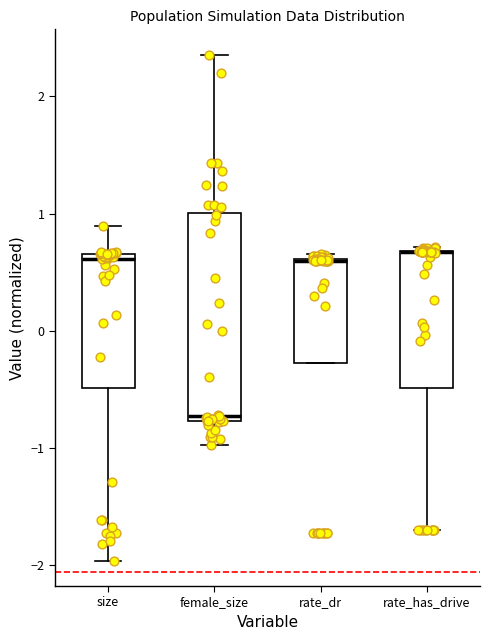

Reading left to right, transcribe this box plot: for each box, give where its median line is, the range the box spans, and where its two whiskers end, as read against the y-axis. The values are not printed on the chart, so give them approximately, as read against the axis.

size: median 0.6, box -0.5 to 0.7, whiskers -2.0 to 0.9
female_size: median -0.7, box -0.8 to 1.0, whiskers -1.0 to 2.4
rate_dr: median 0.6 (drawn on the box's upper edge), box -0.3 to 0.6, whiskers -0.3 to 0.7
rate_has_drive: median 0.7 (drawn on the box's upper edge), box -0.5 to 0.7, whiskers -1.7 to 0.7 (just above the box's upper edge)